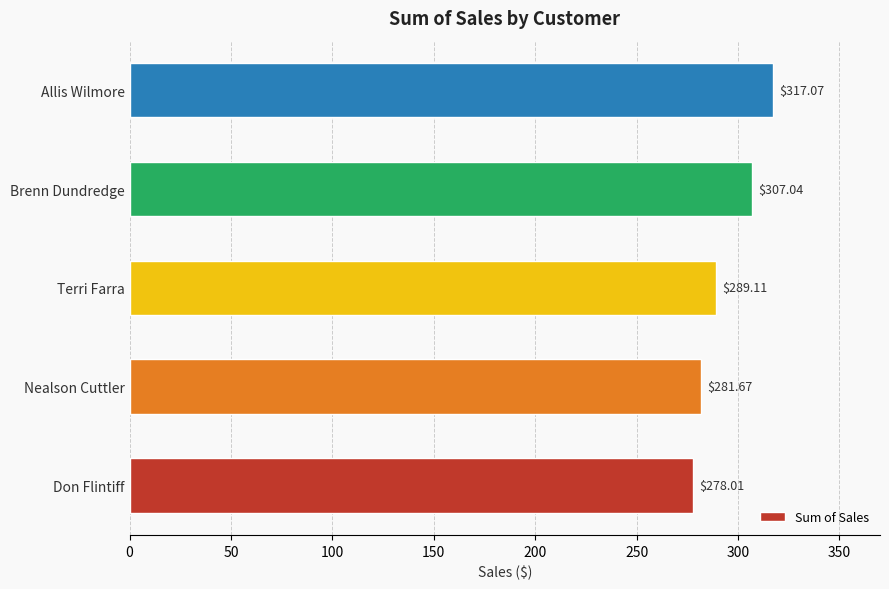

Which has a higher value, Allis Wilmore or Nealson Cuttler?

Allis Wilmore